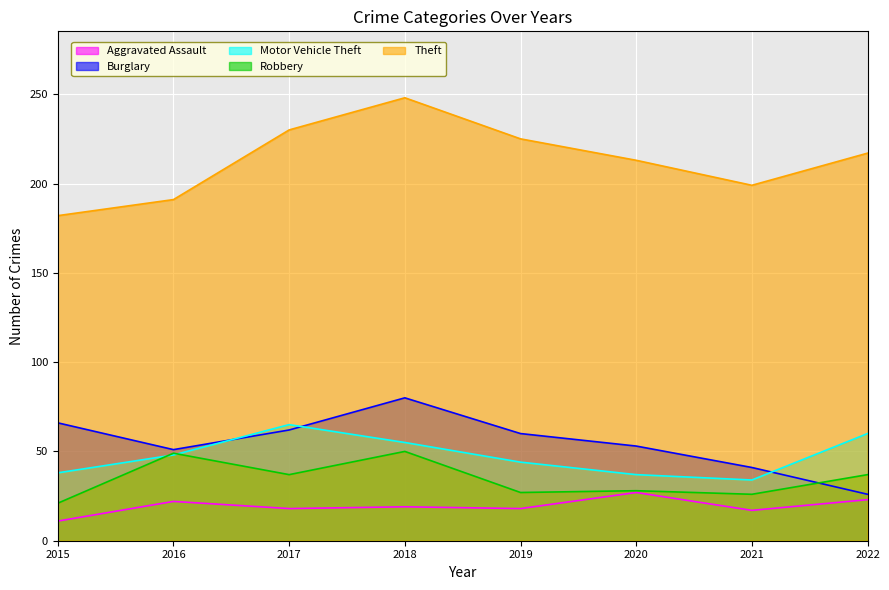

Rank the series by their maximum value, from highest to lowest.

Theft, Burglary, Motor Vehicle Theft, Robbery, Aggravated Assault